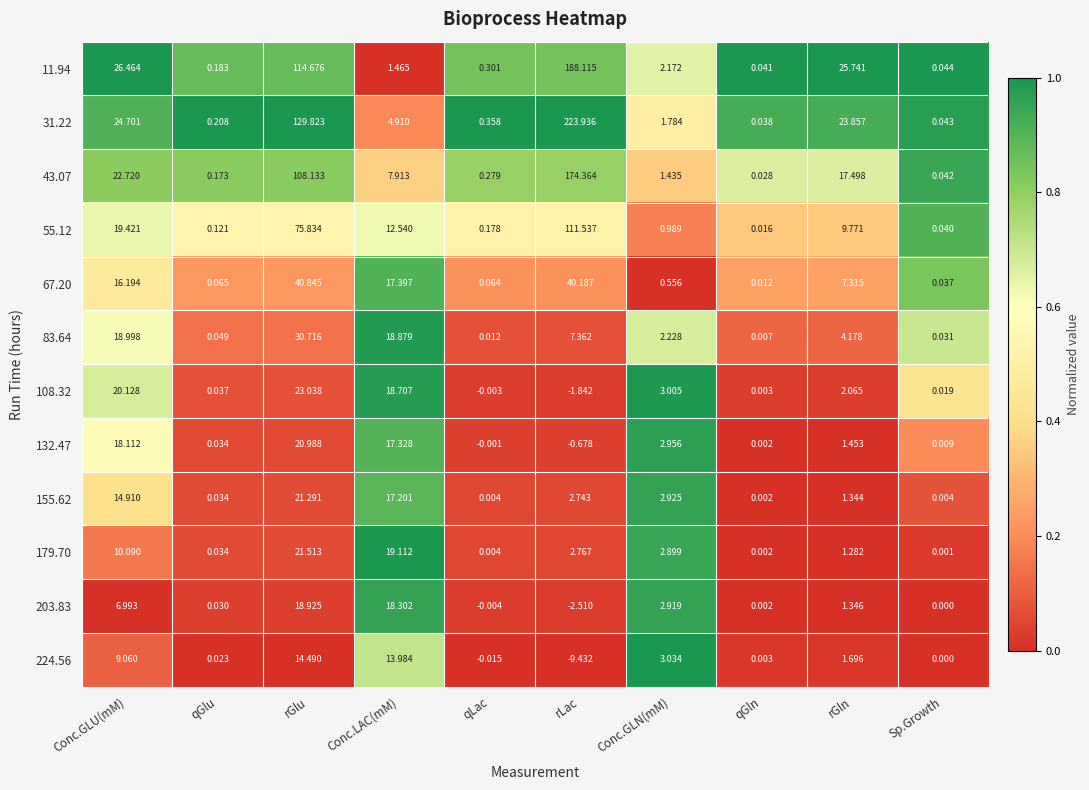

Which category has the highest value across all series?

rLac